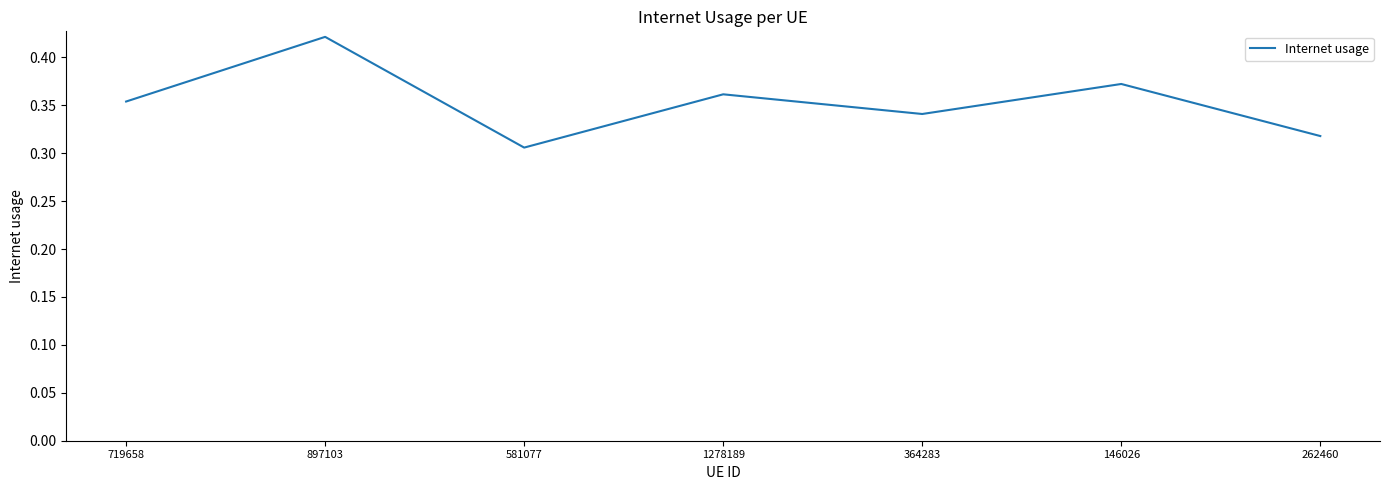

At which category does the chart reach its peak across all series?

897103